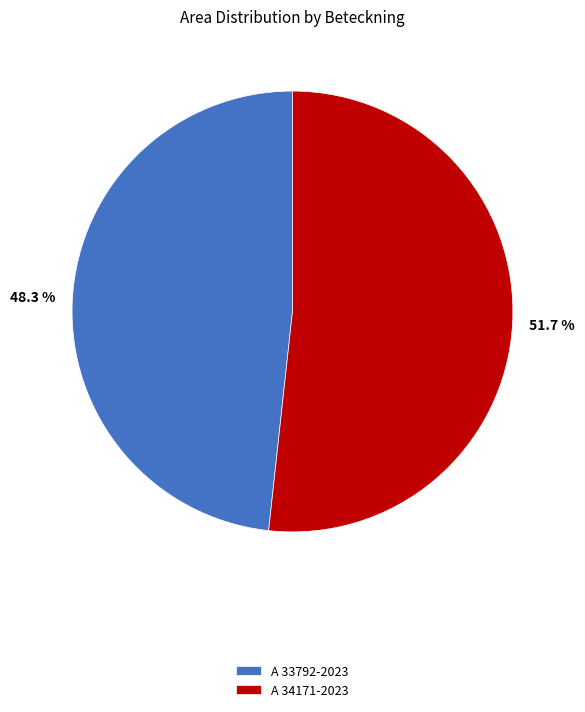

Which category has the smallest portion of the pie?

A 33792-2023